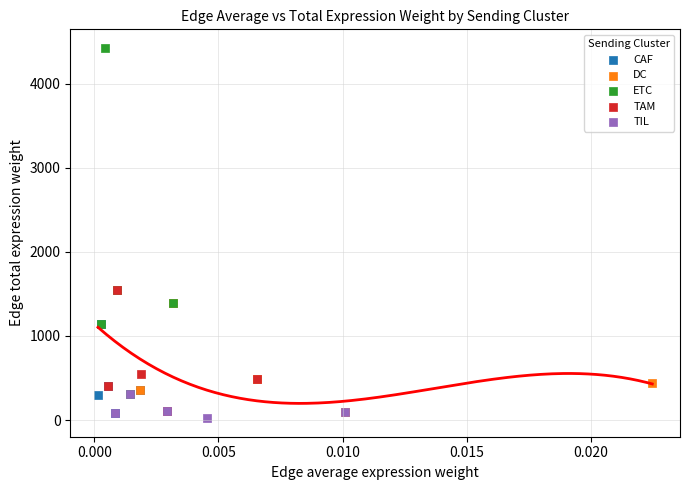

Which series has the widest spread of Y values?

ETC